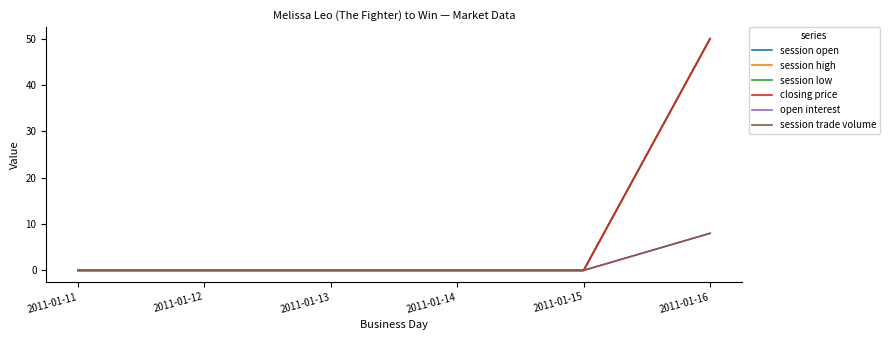

Is this an area chart (filled region under the line)?

No